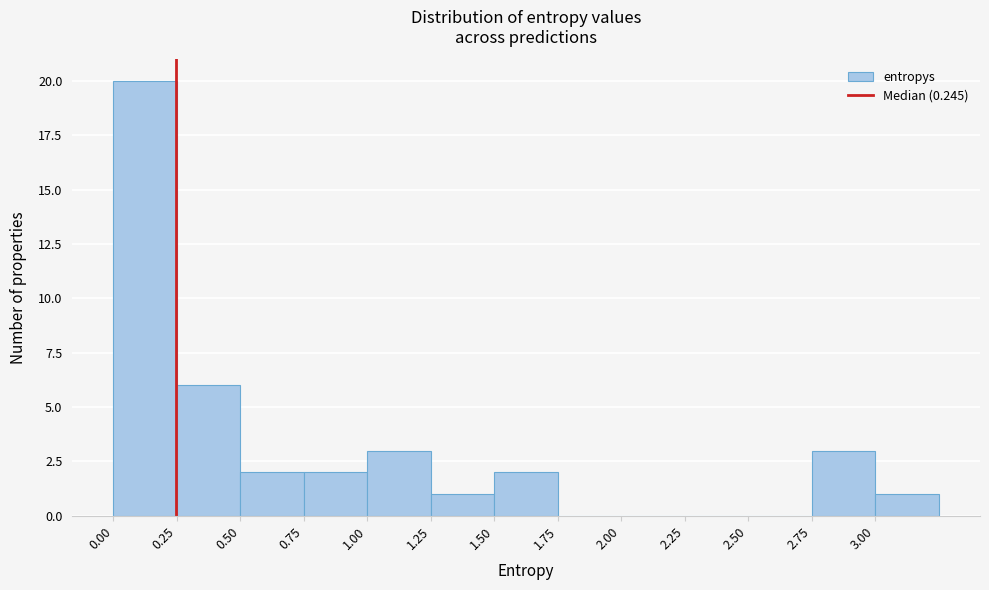

Reading left to right, transcribe this chart: for each bar, give the range it covers on the x-axis and its height. The values are not printed on the chart, so give them approximately, as read against the axis.

0.00 to 0.25: 20
0.25 to 0.50: 6
0.50 to 0.75: 2
0.75 to 1.00: 2
1.00 to 1.25: 3
1.25 to 1.50: 1
1.50 to 1.75: 2
1.75 to 2.00: 0
2.00 to 2.25: 0
2.25 to 2.50: 0
2.50 to 2.75: 0
2.75 to 3.00: 3
3.00 to 3.25: 1